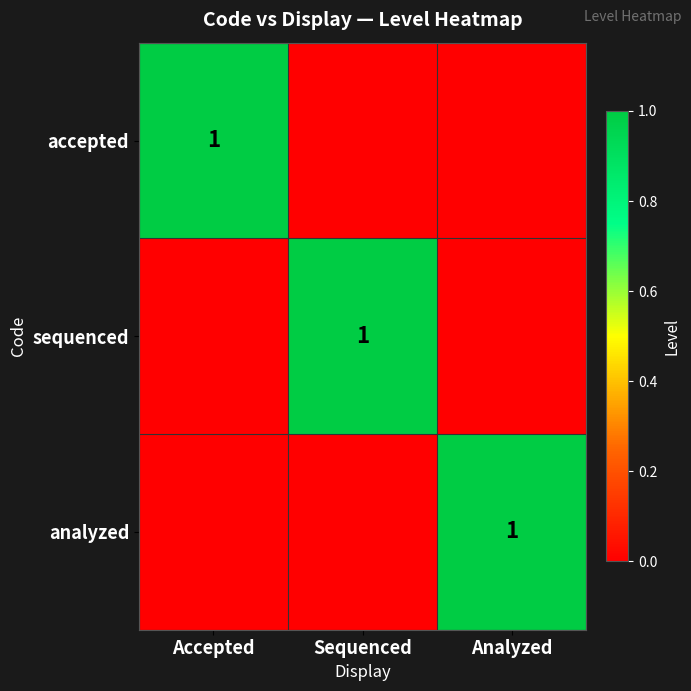

Is it true that sequenced equals 1 at Sequenced?

True